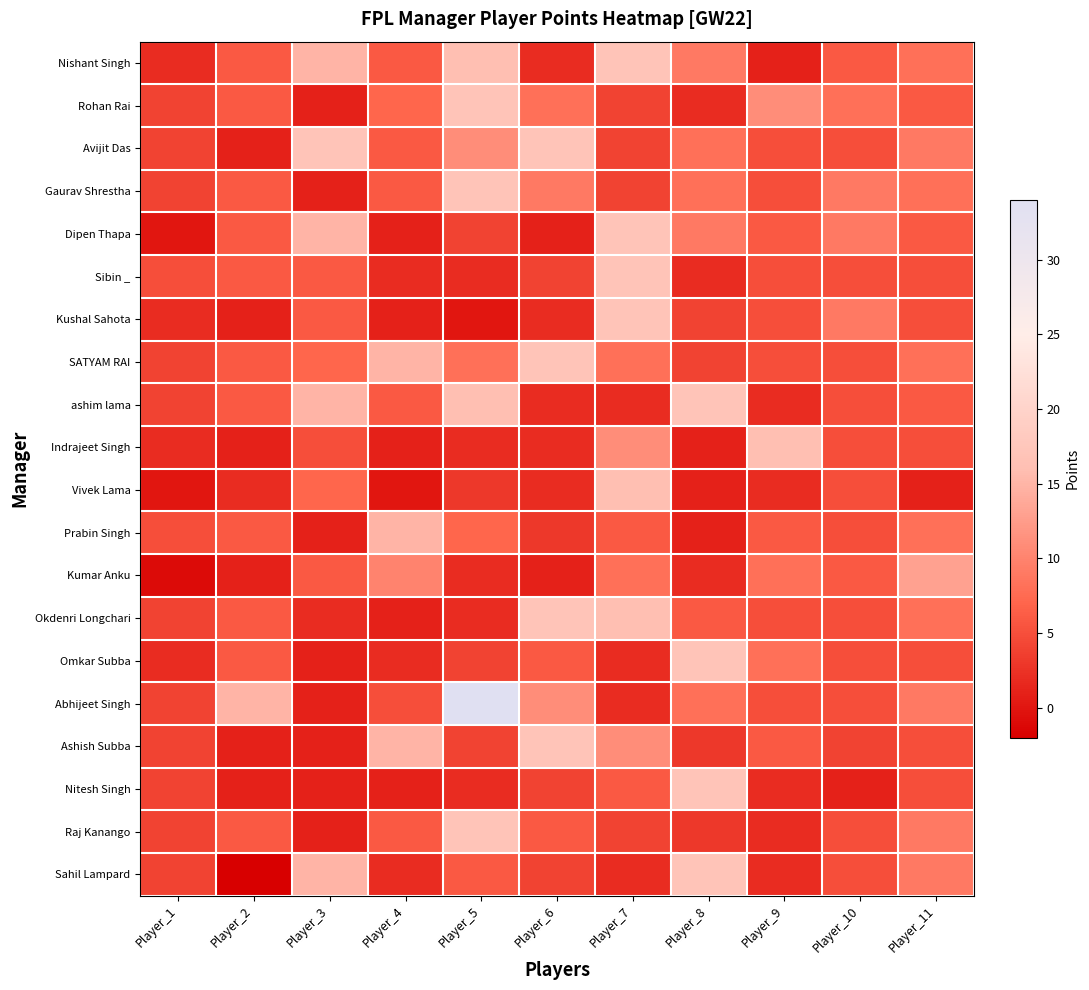

At how many categories does at least one series exceed 24?

1